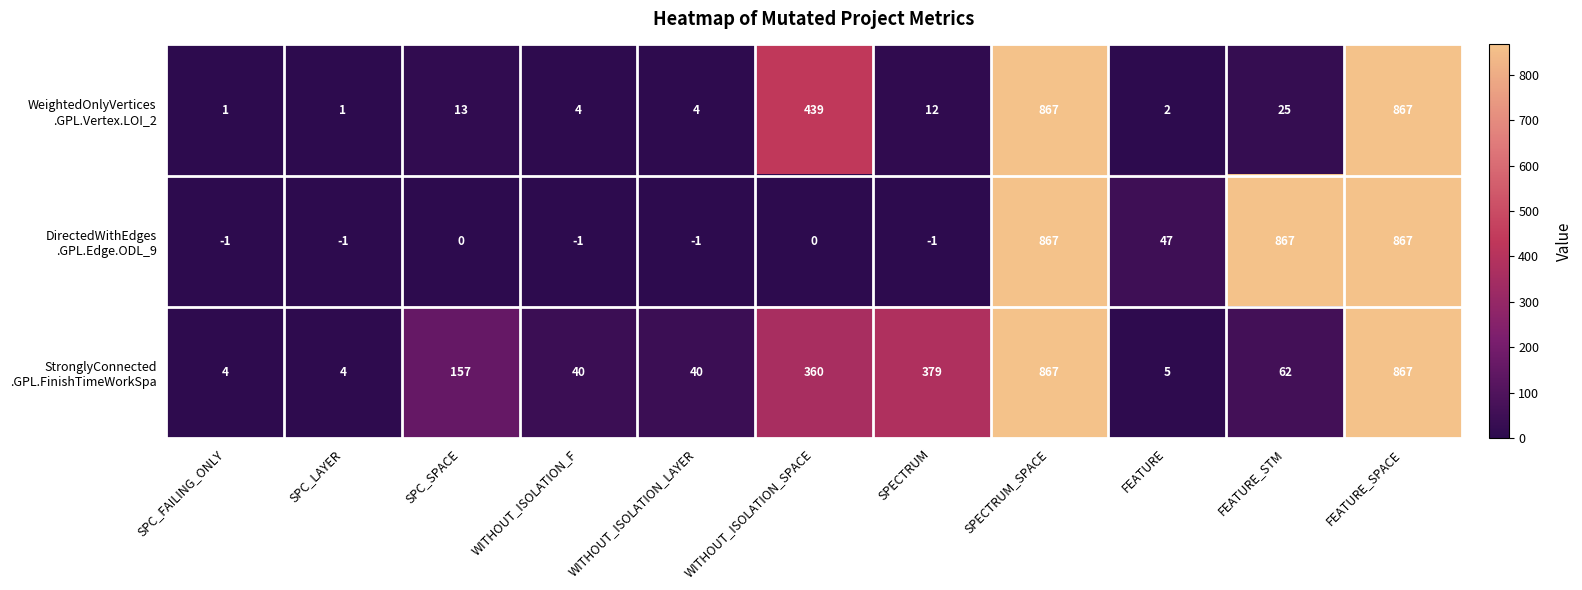

What is the greatest value displayed?

867